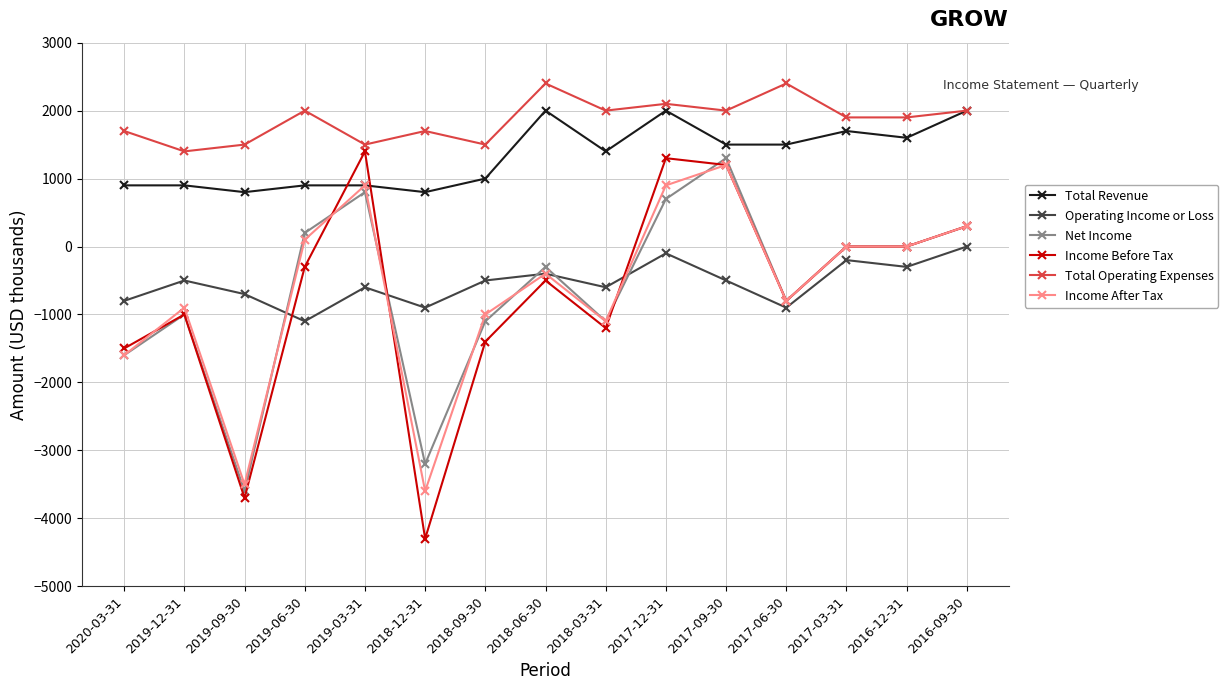

At which category does Income Before Tax reach its first local valley?

2019-09-30